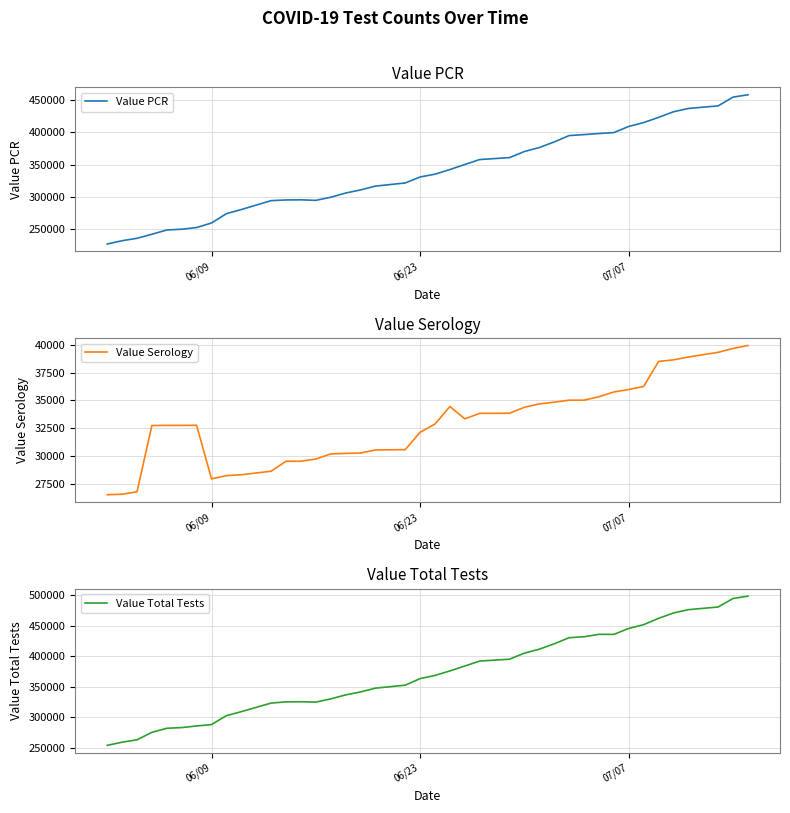

How many values in the Value Total Tests series are below 368152?

20